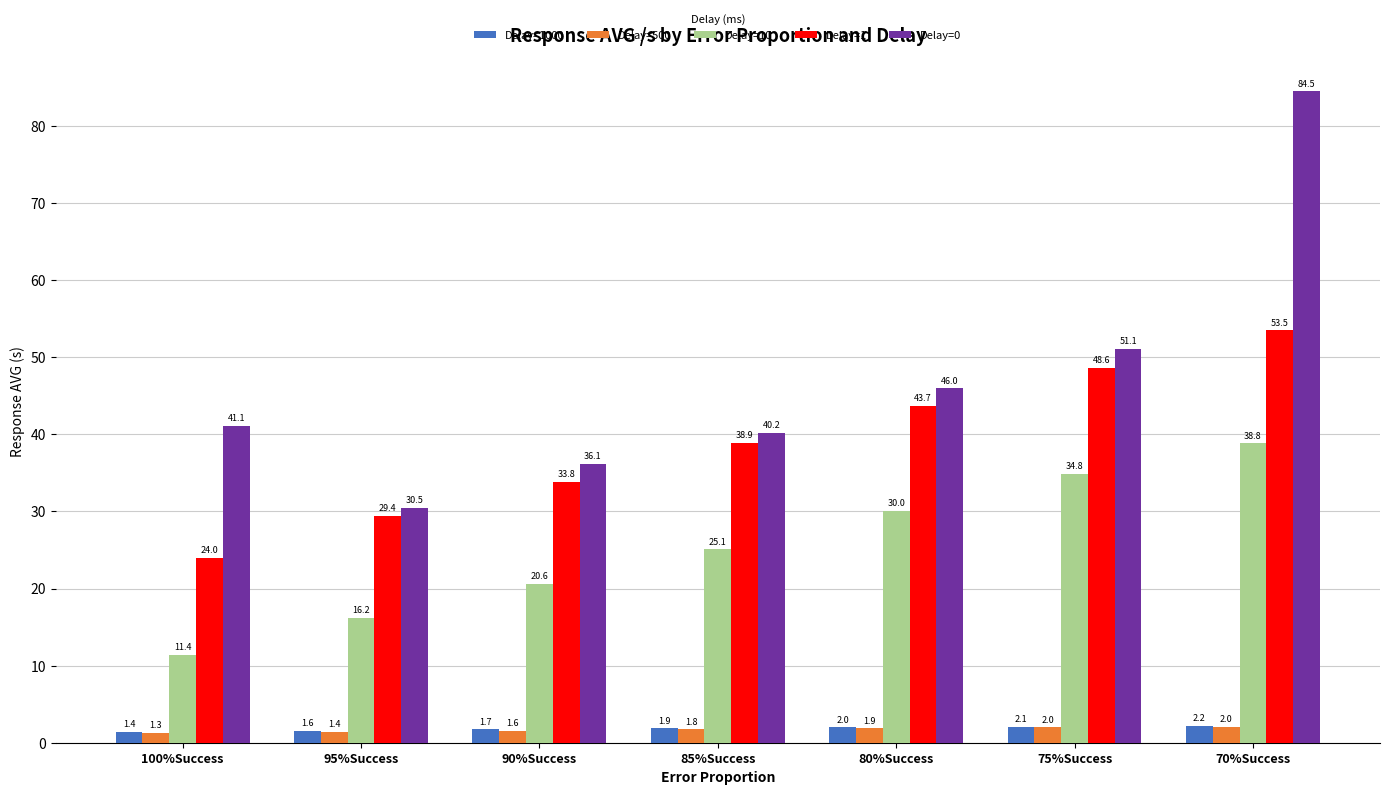

Reading right to left, transcribe all the data shown in this chart.

Delay=1000: 2.2	2.1	2.0	1.9	1.7	1.6	1.4
Delay=500: 2.0	2.0	1.9	1.8	1.6	1.4	1.3
Delay=10: 38.8	34.8	30.0	25.1	20.6	16.2	11.4
Delay=1: 53.5	48.6	43.7	38.9	33.8	29.4	24.0
Delay=0: 84.5	51.1	46.0	40.2	36.1	30.5	41.1